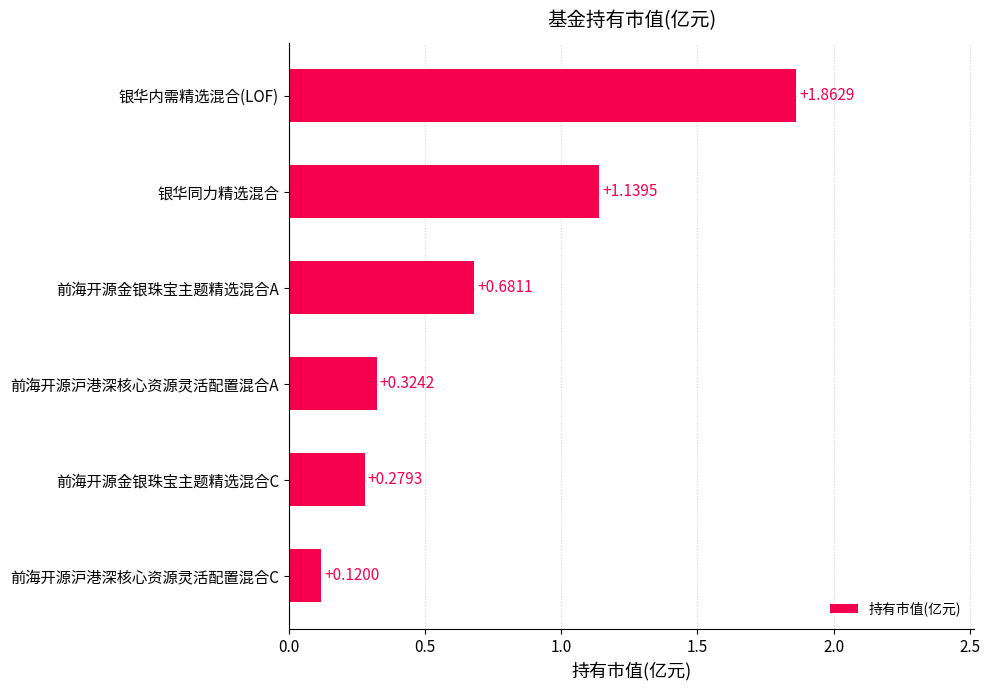

How many bars are there in total?

6